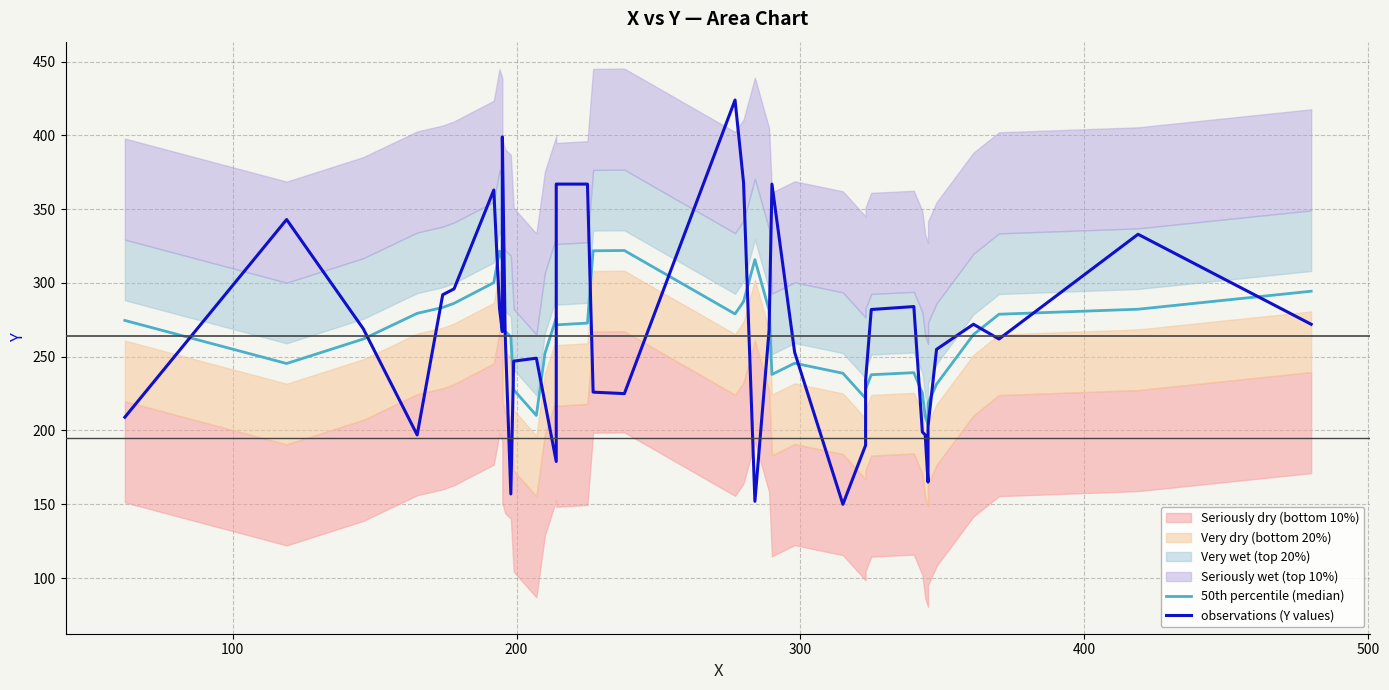

What is the greatest value displayed?

424.0